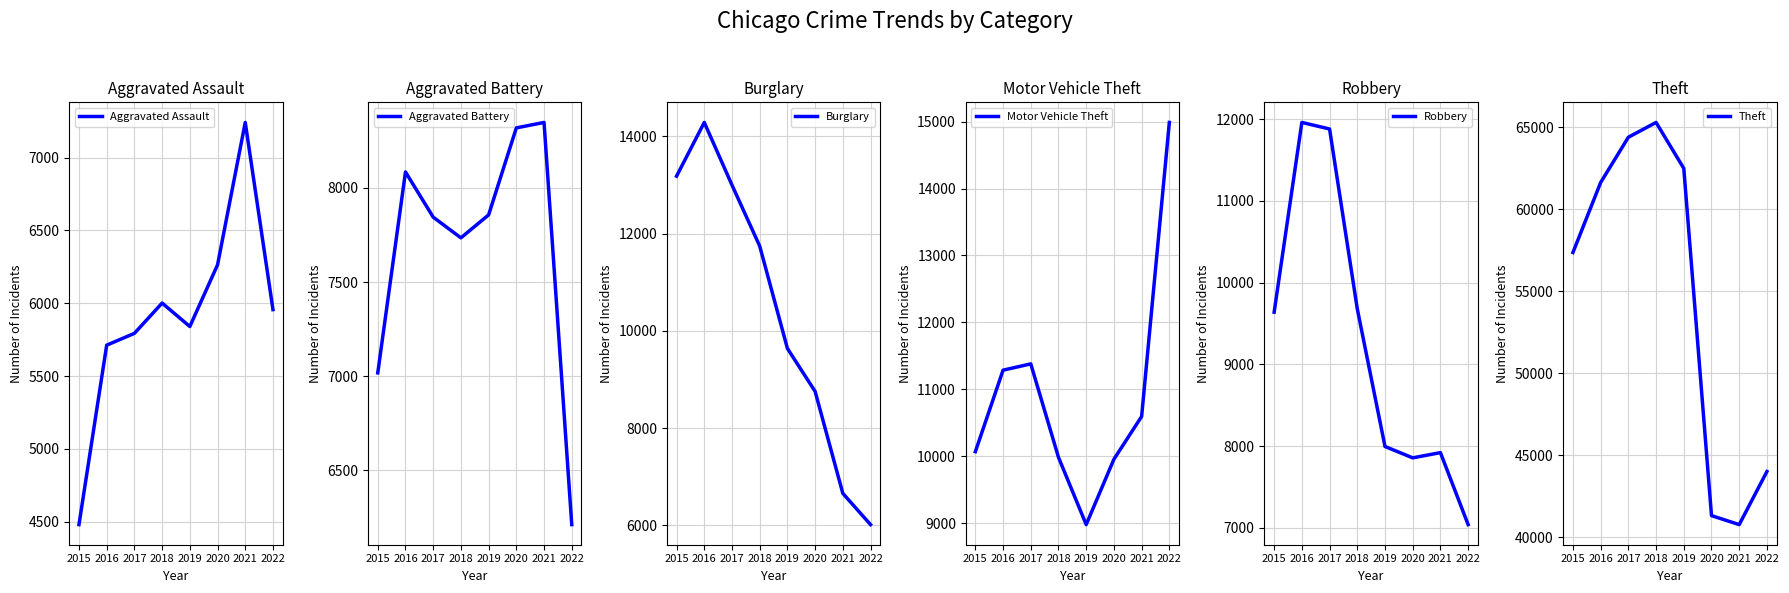

How many lines are shown in the chart?

6